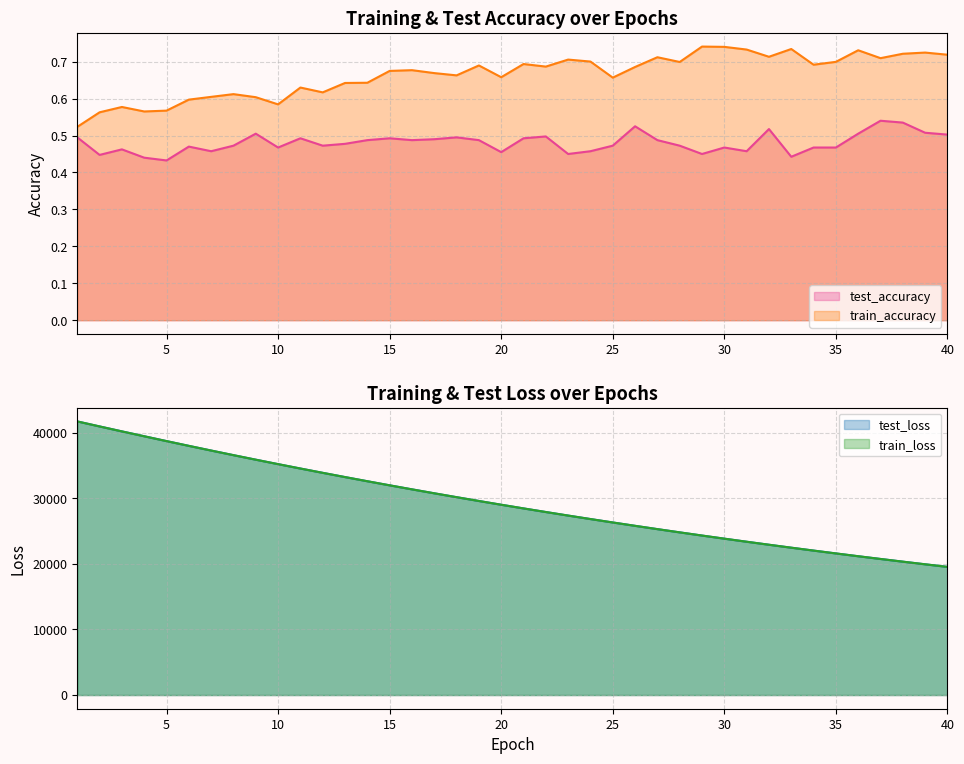

At which label is train_loss closest to 30649?

17